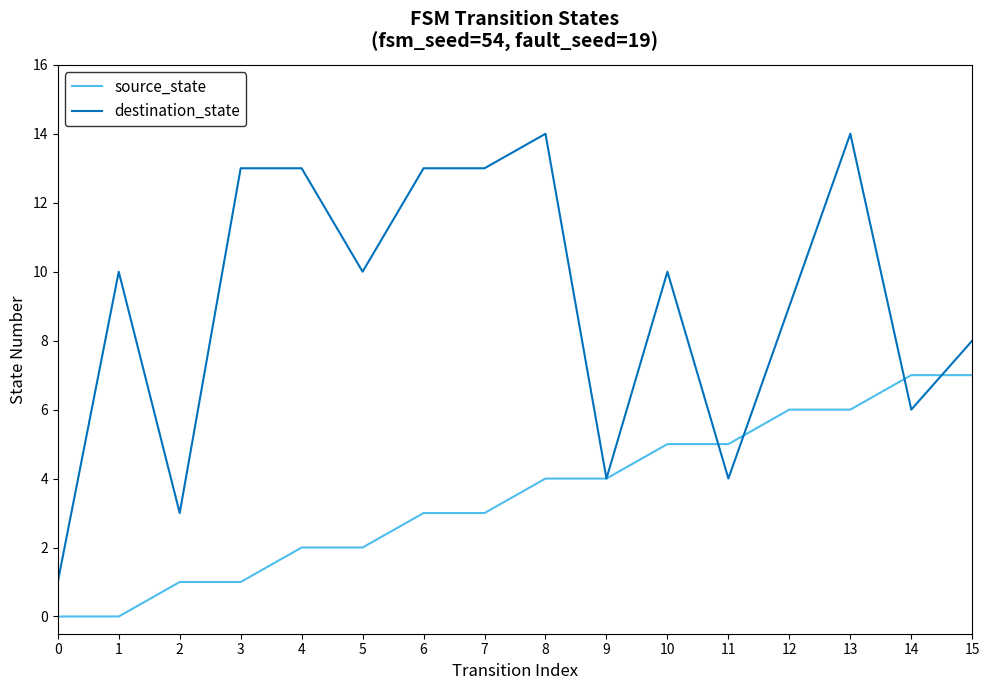

List the series in order of their peak value, lowest first.

source_state, destination_state